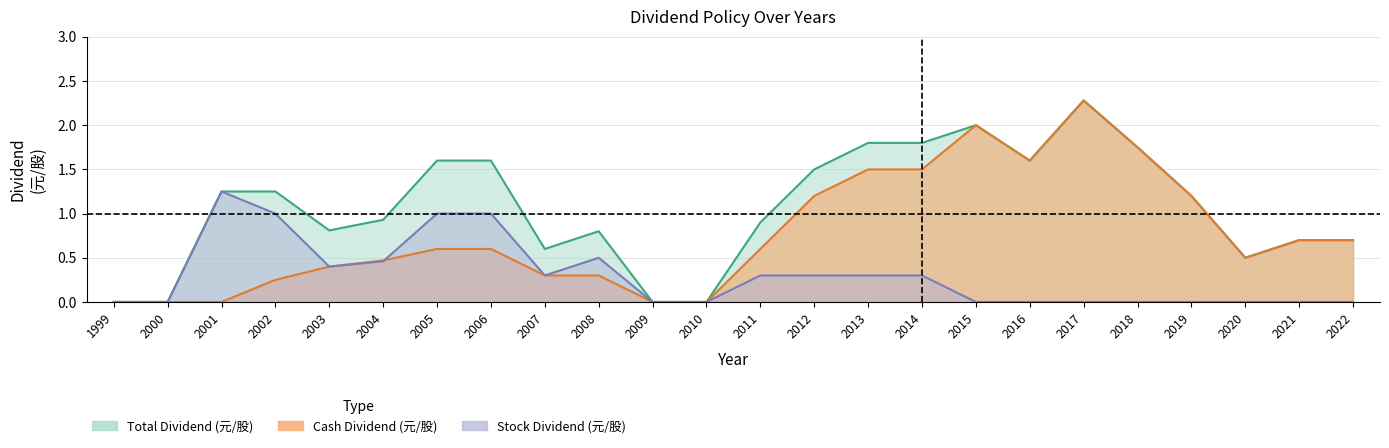

True or false: Total Dividend (元/股) has a value of 1.8 at 2013.

True